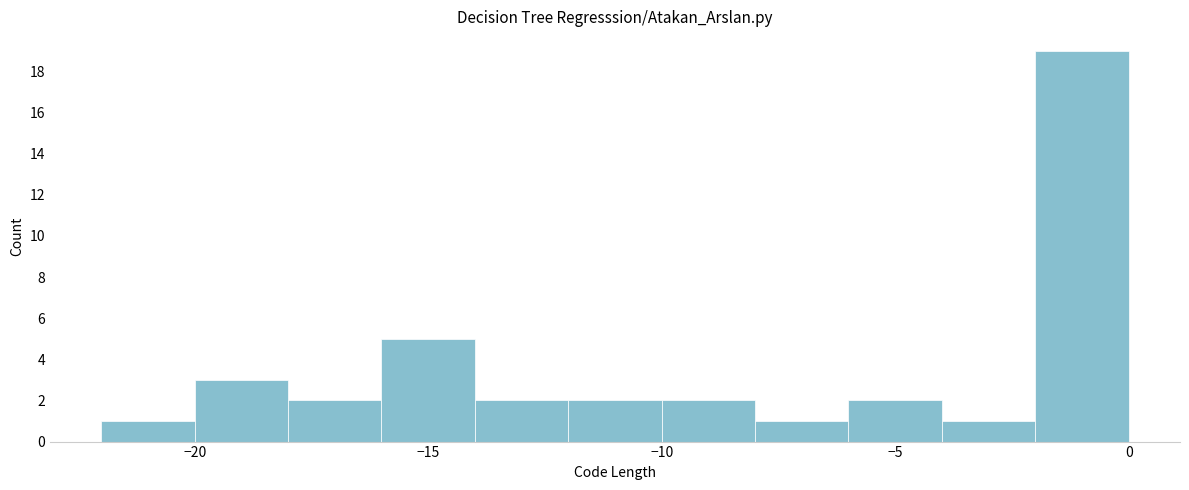

Reading left to right, list every bar in this chart as the range it spans on the x-axis followed by its height. The values are not printed on the chart, so give them approximately, as read against the axis.

-22 to -20: 1
-20 to -18: 3
-18 to -16: 2
-16 to -14: 5
-14 to -12: 2
-12 to -10: 2
-10 to -8: 2
-8 to -6: 1
-6 to -4: 2
-4 to -2: 1
-2 to 0: 19